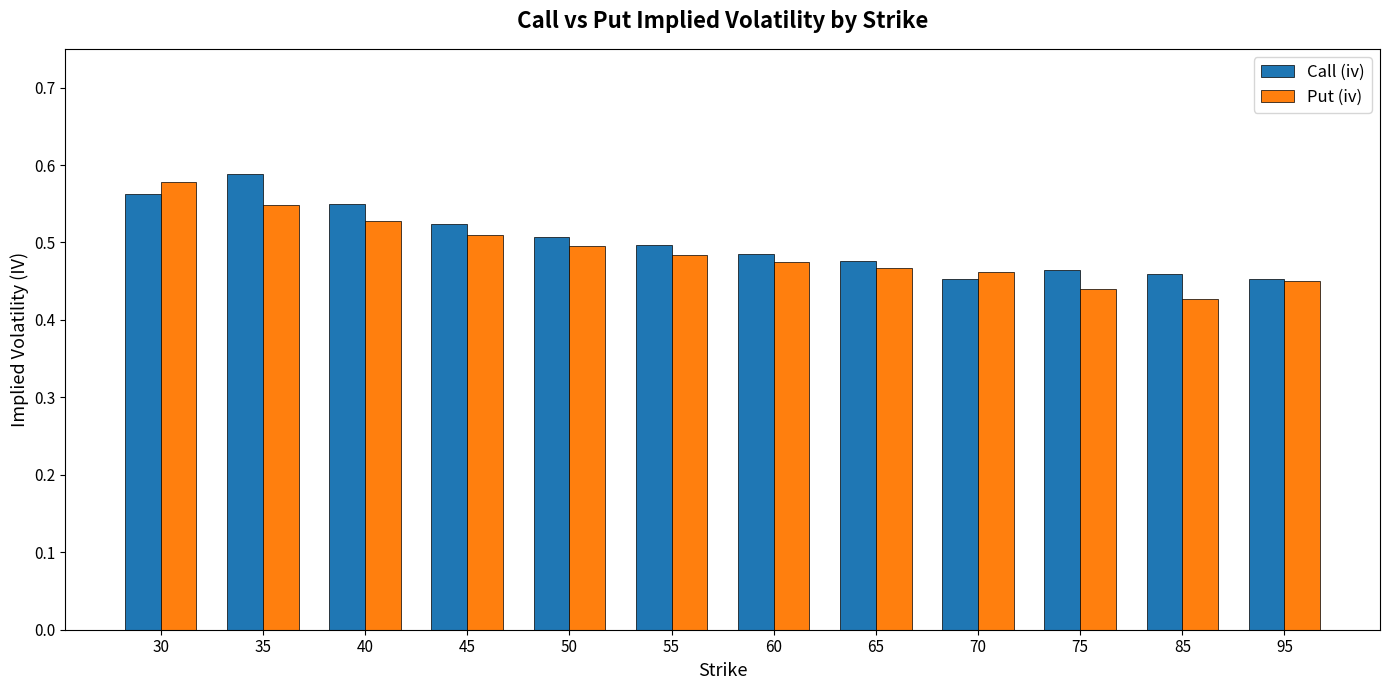

At how many categories does at least one series exceed 0?

12